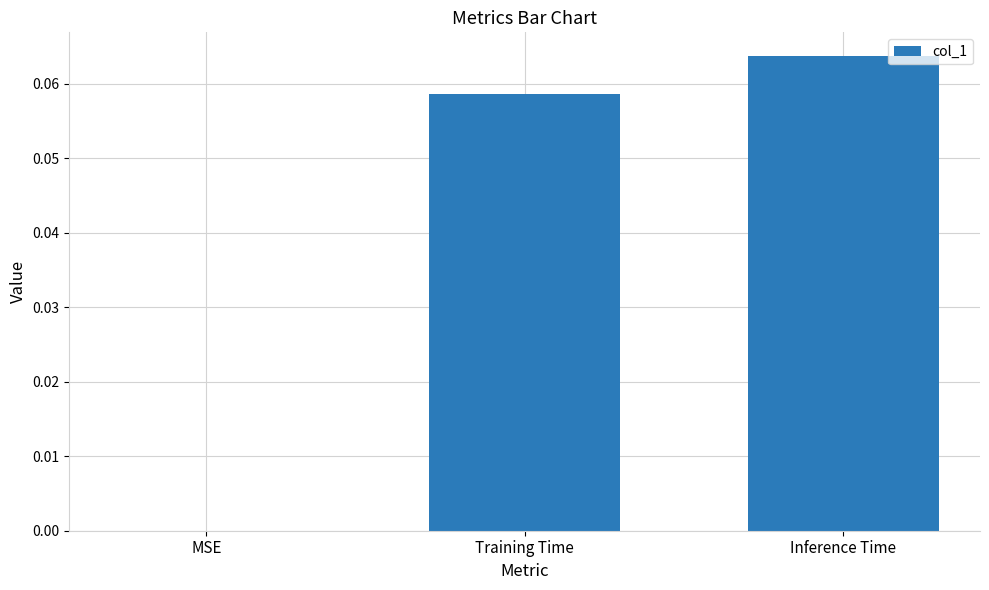

Count the number of data series in this chart.

1